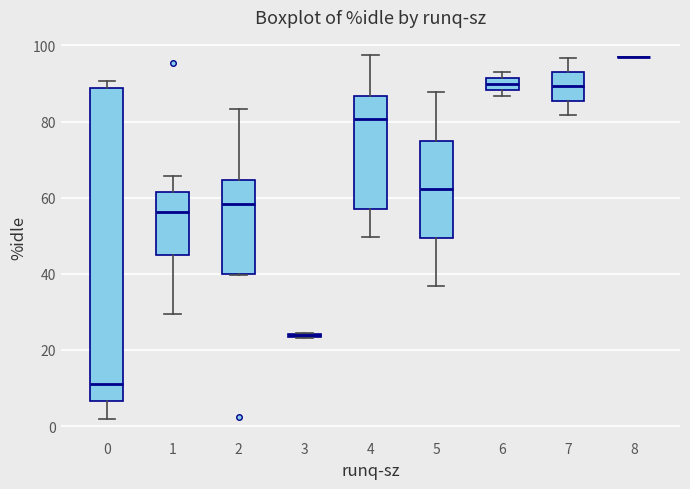

Where does the lower whisker of the box at x = 5 end on the y-axis? The values are not printed on the chart, so give them approximately, as read against the axis.

36